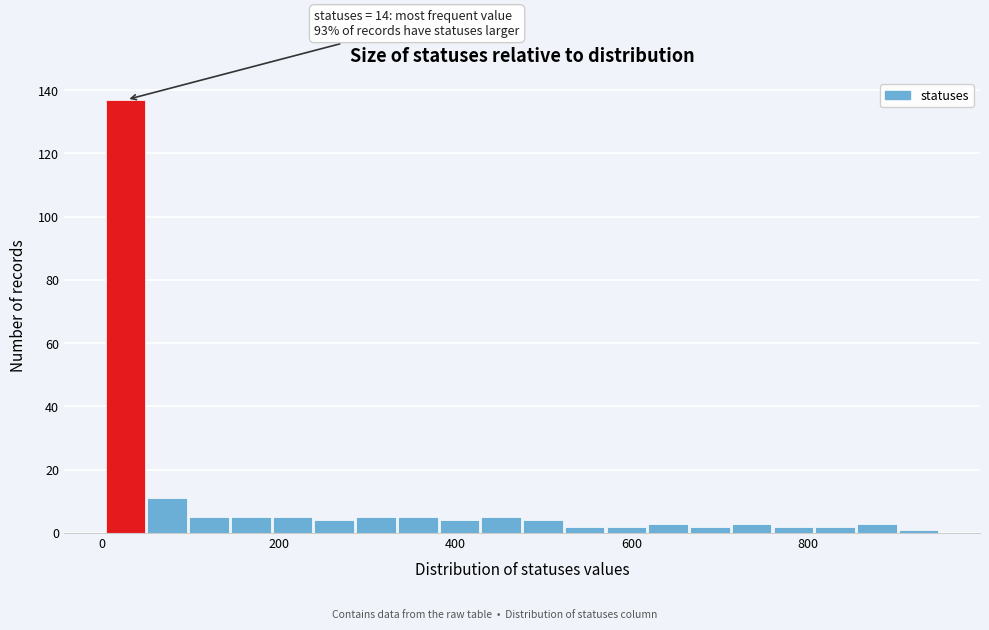

Around what value on the x-axis is the tallest bar? Give the approximate position of its centre, as read against the axis.

20